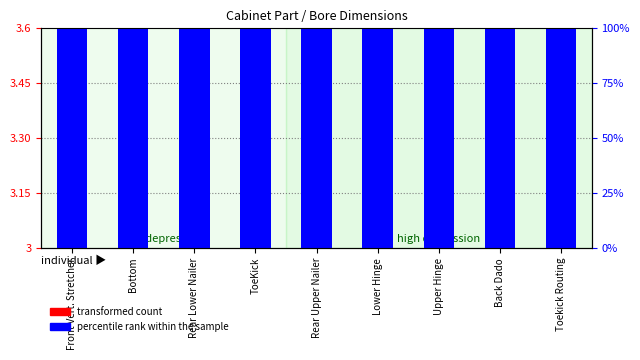

True or false: transformed count has a value of 5.6 at Lower Hinge.

False